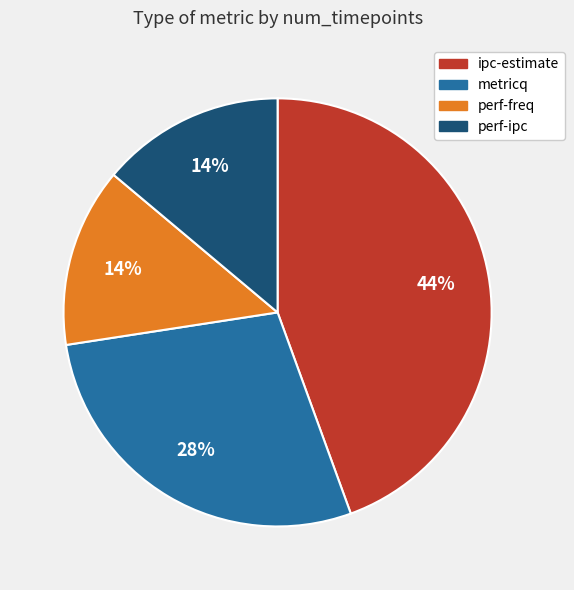

Count the number of slices in the pie.

4